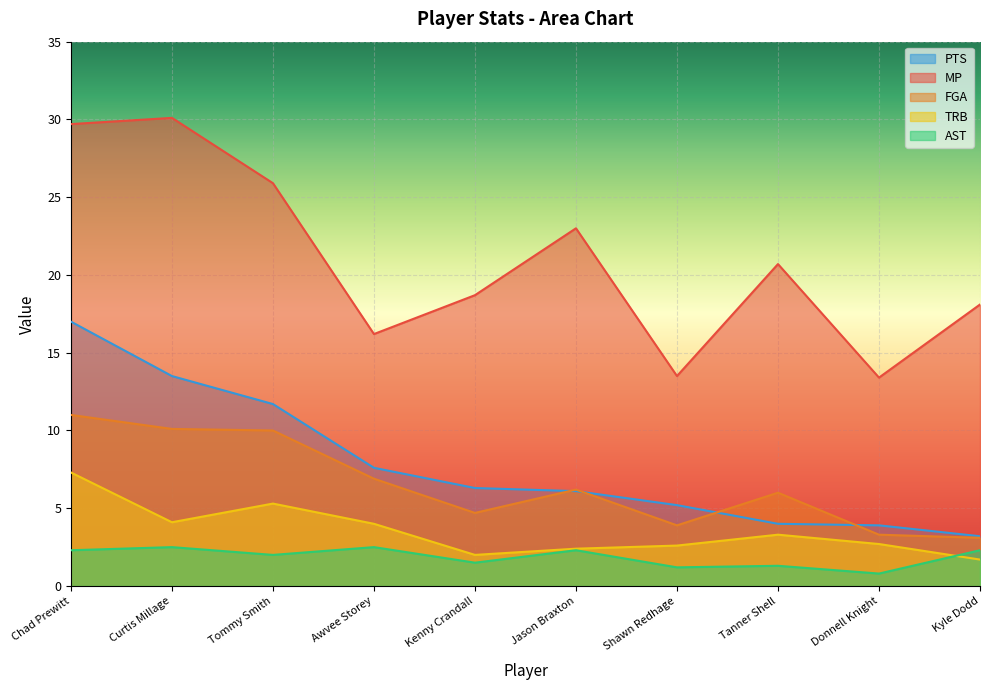

How many data points in PTS are less than 6?

4